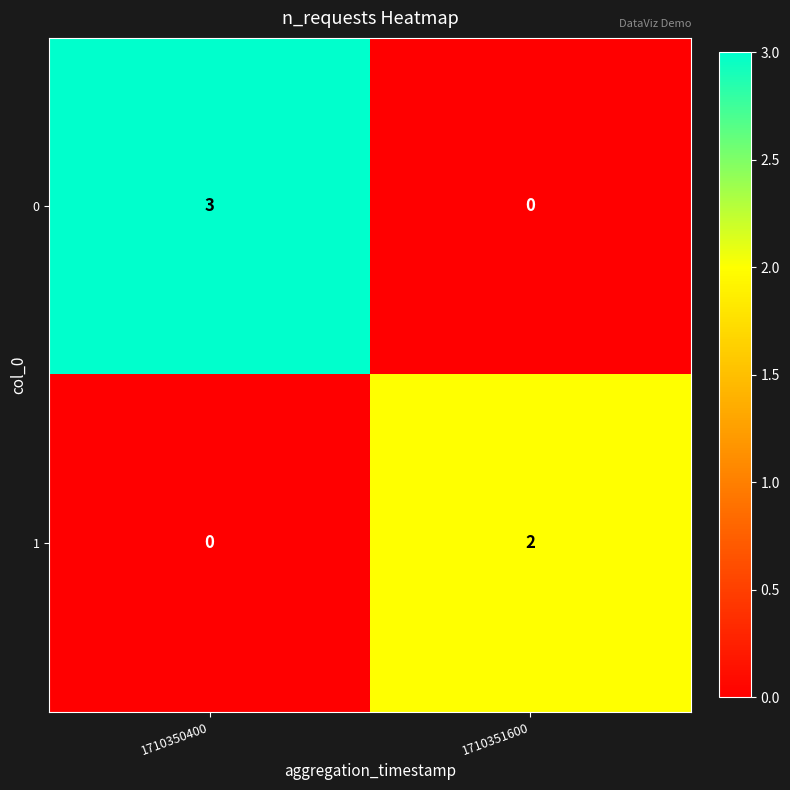

True or false: 1 has a value of 0 at 1710350400.

True